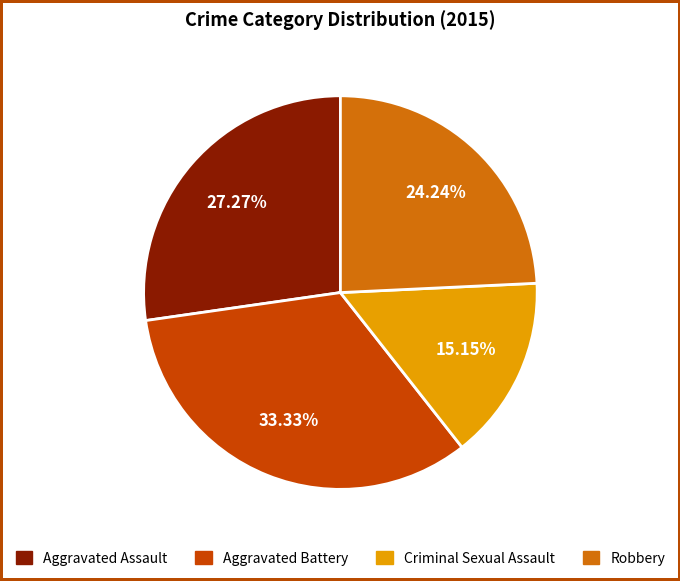

Which slice is the smallest?

Criminal Sexual Assault